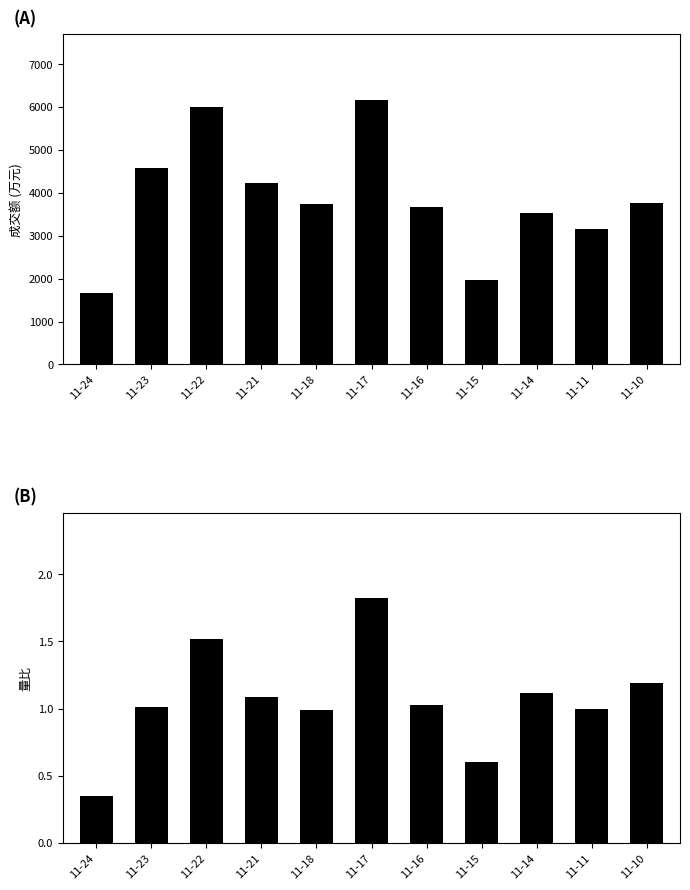

How many series are shown in this chart?

2